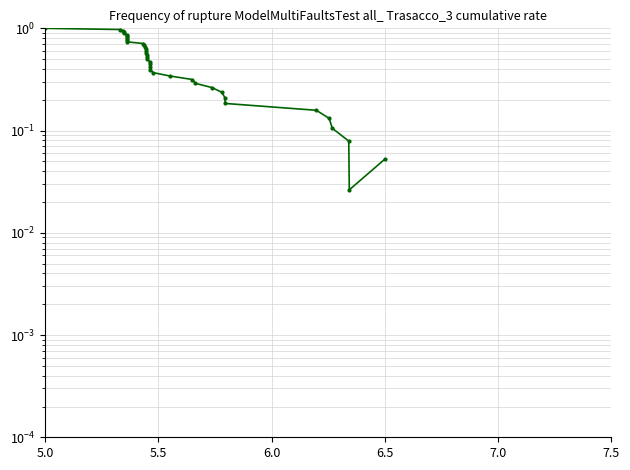

True or false: there are more than 2 points higher than both neighbors.

False